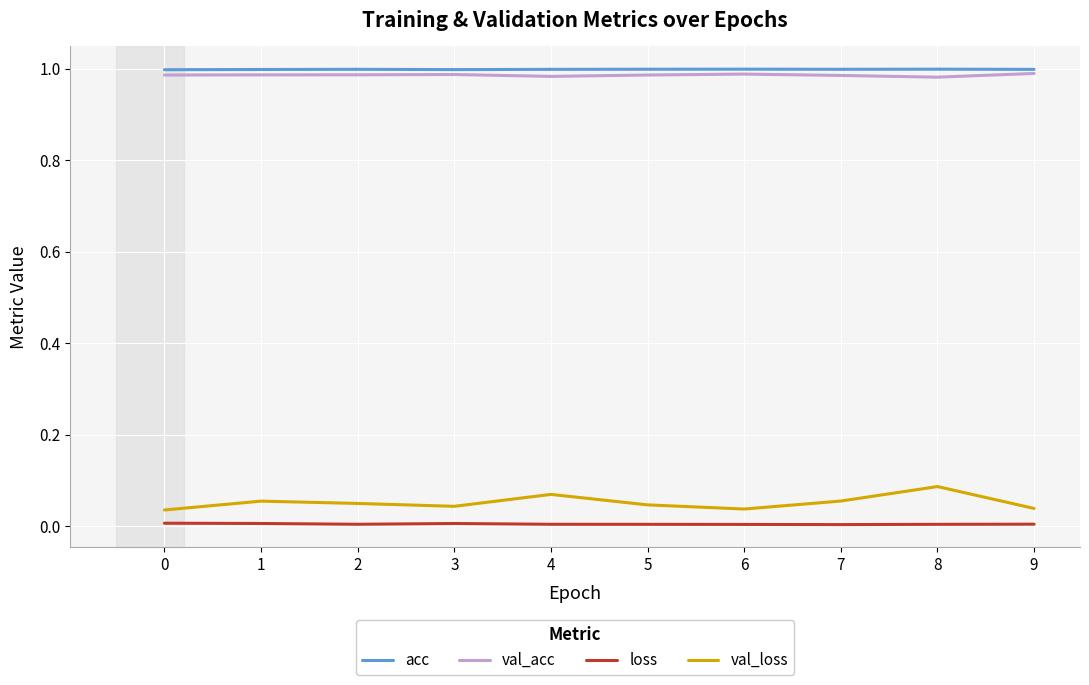

How many series are shown in this chart?

4